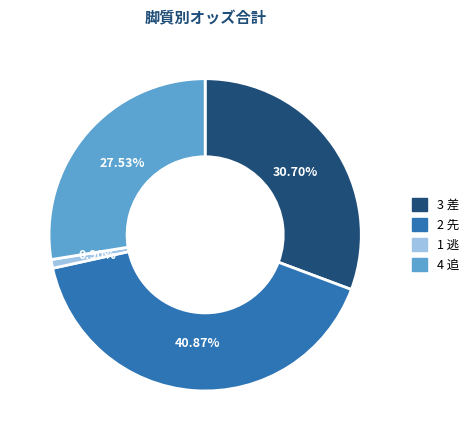

Combined, do 3 差 and 1 逃 account for over 50%?

No